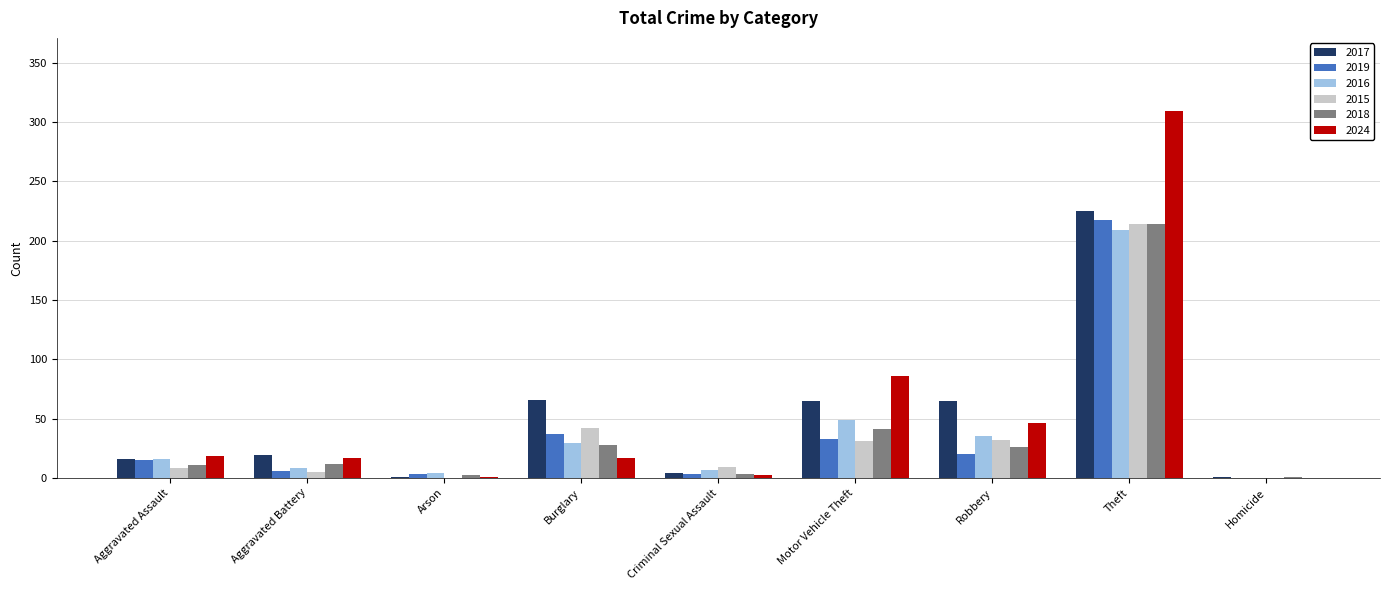

At which category is the sum across all series the highest?

Theft